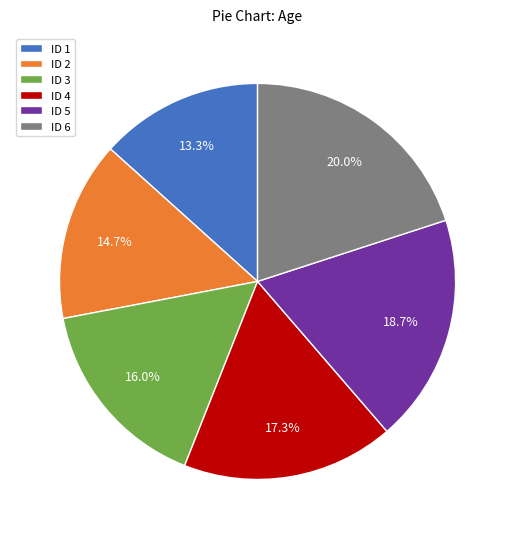

Does ID 1 represent more than half of the total?

No